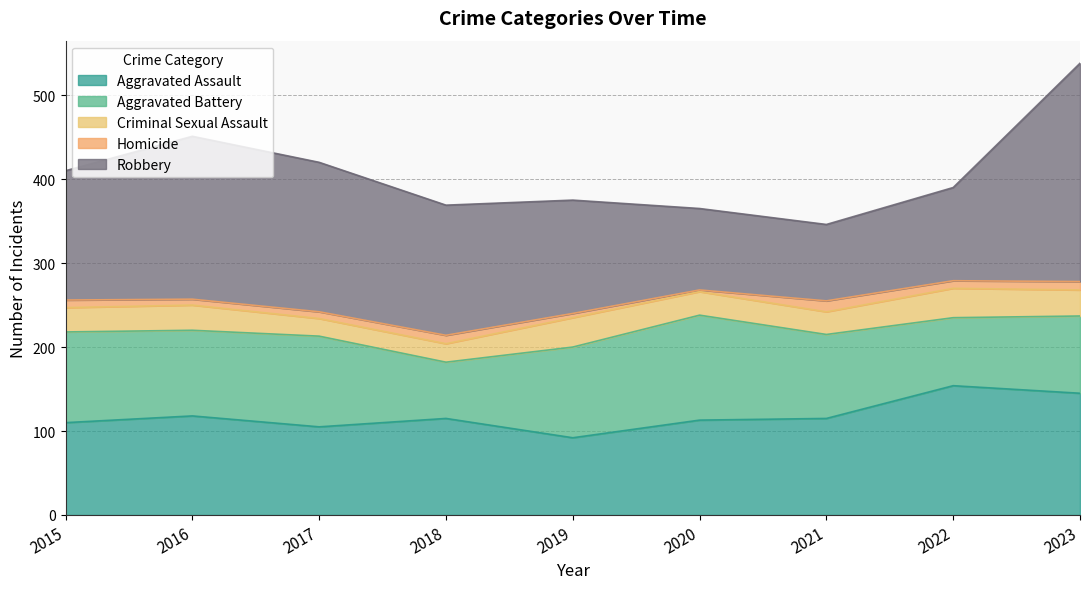

True or false: Homicide has a value of 5 at 2022.

False